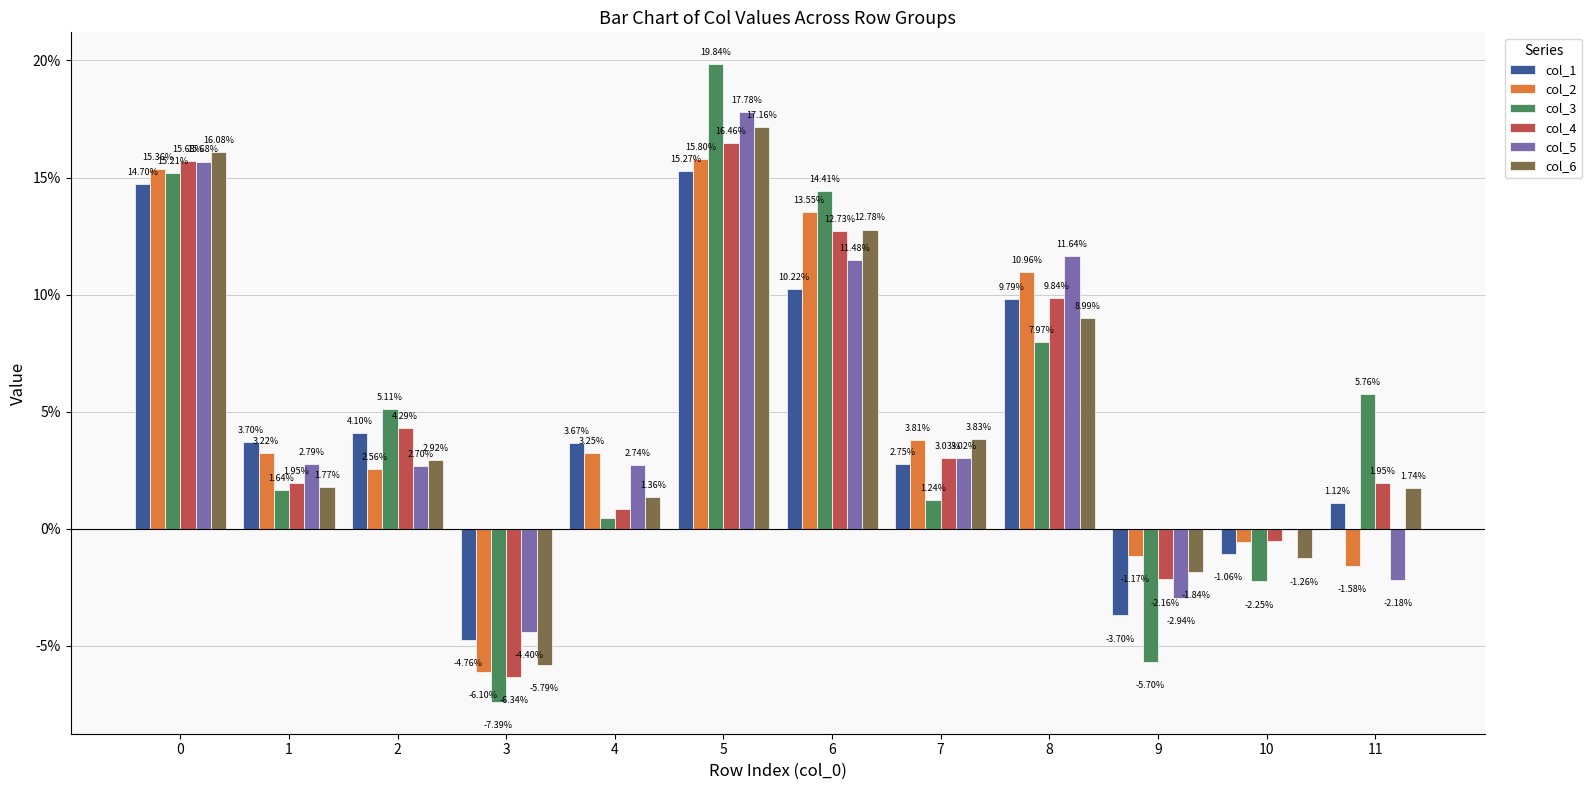

Reading right to left, what are all the values shown in this chart?

col_1: 11=0.0	10=-0.0	9=-0.0	8=0.1	7=0.0	6=0.1	5=0.2	4=0.0	3=-0.0	2=0.0	1=0.0	0=0.1
col_2: 11=-0.0	10=-0.0	9=-0.0	8=0.1	7=0.0	6=0.1	5=0.2	4=0.0	3=-0.1	2=0.0	1=0.0	0=0.2
col_3: 11=0.1	10=-0.0	9=-0.1	8=0.1	7=0.0	6=0.1	5=0.2	4=0.0	3=-0.1	2=0.1	1=0.0	0=0.2
col_4: 11=0.0	10=-0.0	9=-0.0	8=0.1	7=0.0	6=0.1	5=0.2	4=0.0	3=-0.1	2=0.0	1=0.0	0=0.2
col_5: 11=-0.0	10=-0.0	9=-0.0	8=0.1	7=0.0	6=0.1	5=0.2	4=0.0	3=-0.0	2=0.0	1=0.0	0=0.2
col_6: 11=0.0	10=-0.0	9=-0.0	8=0.1	7=0.0	6=0.1	5=0.2	4=0.0	3=-0.1	2=0.0	1=0.0	0=0.2